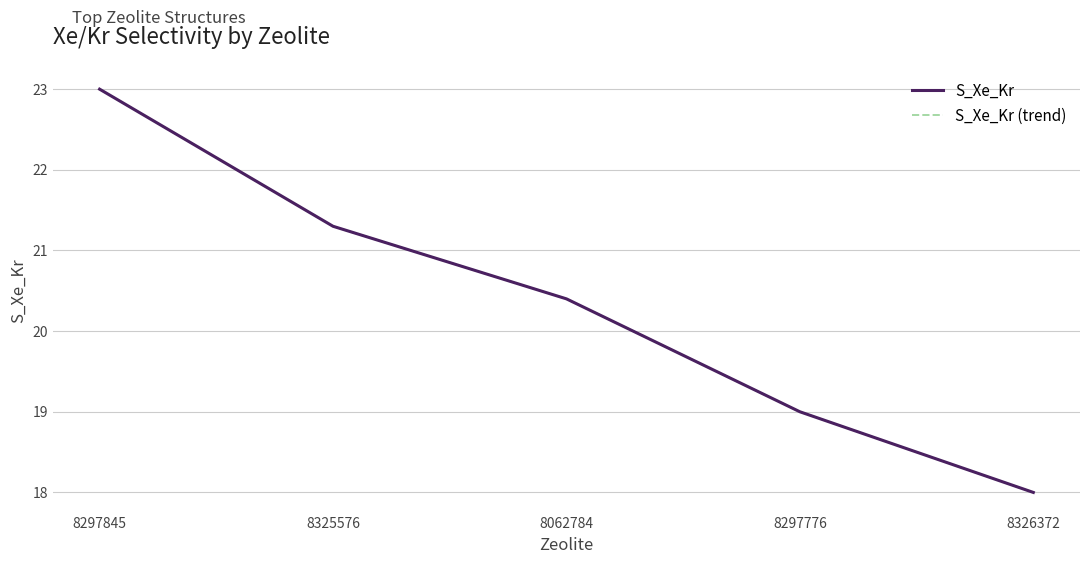

What position from the left is 8062784?

3